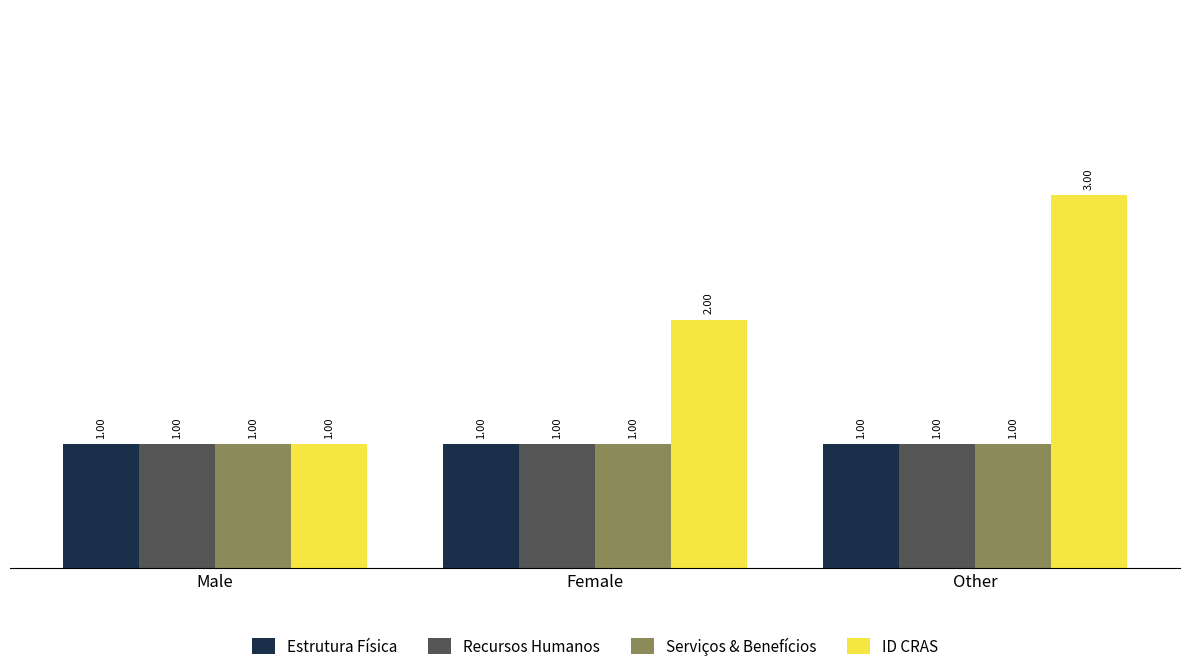

Reading right to left, list all the values displayed in this chart.

Estrutura Física: Other=1	Female=1	Male=1
Recursos Humanos: Other=1	Female=1	Male=1
Serviços & Benefícios: Other=1	Female=1	Male=1
ID CRAS: Other=3	Female=2	Male=1